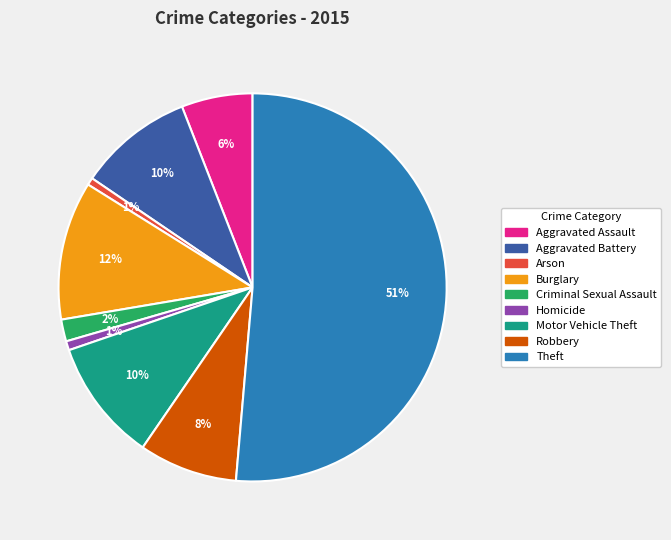

What is the majority slice?

Theft